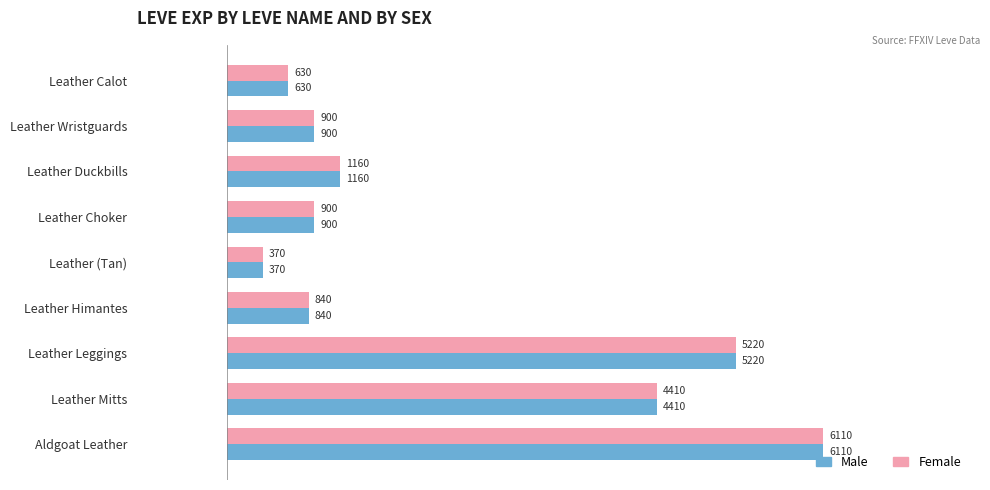

What is the difference between the Male values at Leather Mitts and Leather Choker?

3510